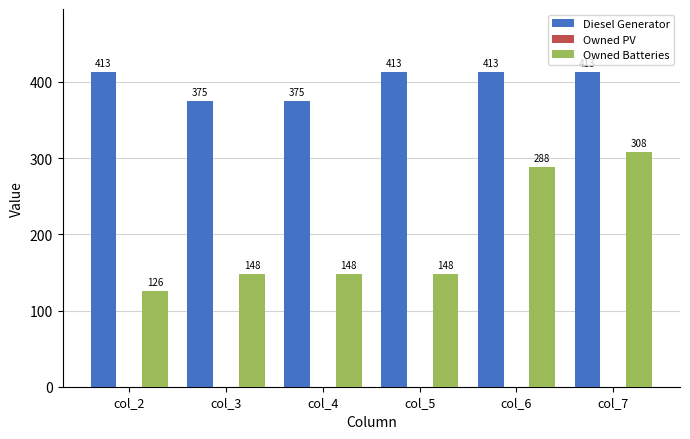

At which category is the sum across all series the highest?

col_7